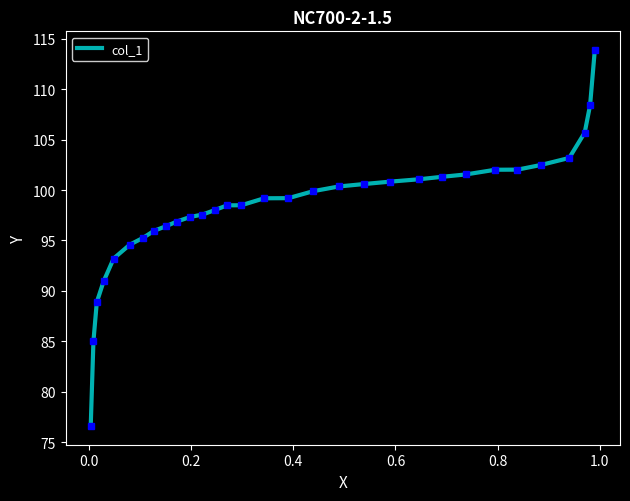

What is the maximum value shown in the chart?

113.9